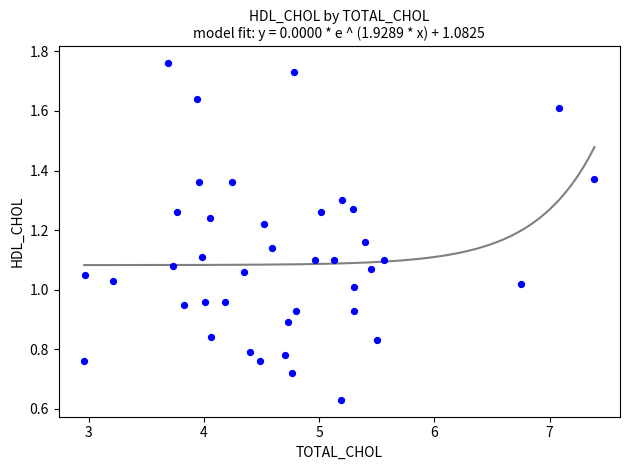

What is the range of X values (max minus min)?

4.4